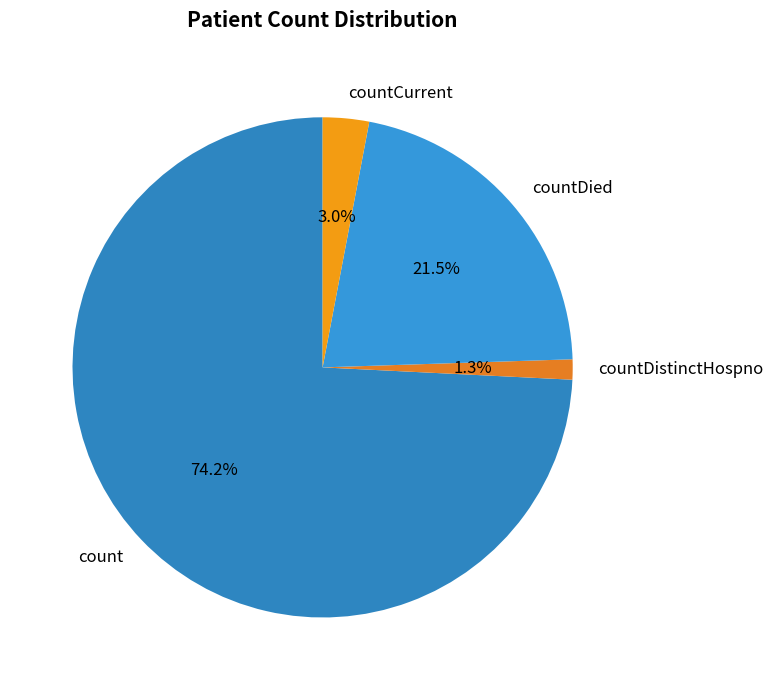

How many slices are in this pie chart?

4